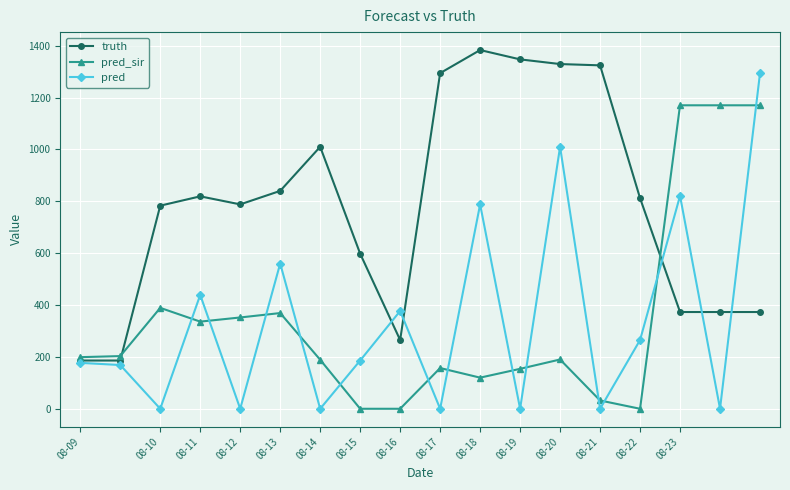

Rank the series by their maximum value, from highest to lowest.

truth, pred, pred_sir